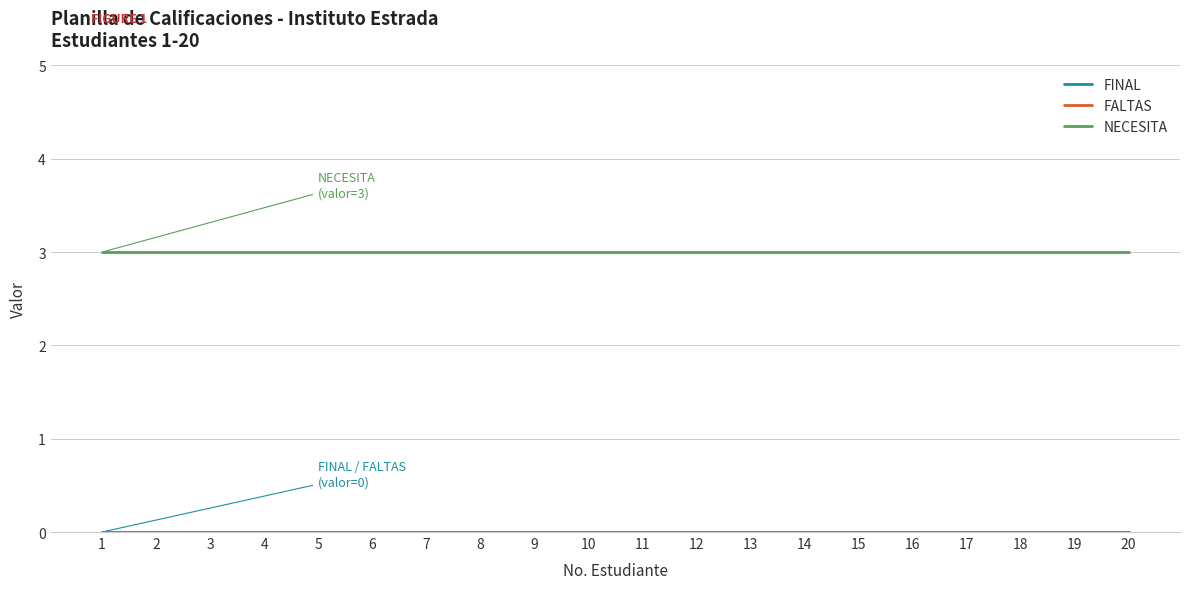

Reading left to right, list all the values displayed in this chart.

FINAL: 0	0	0	0	0	0	0	0	0	0	0	0	0	0	0	0	0	0	0	0
FALTAS: 0	0	0	0	0	0	0	0	0	0	0	0	0	0	0	0	0	0	0	0
NECESITA: 3	3	3	3	3	3	3	3	3	3	3	3	3	3	3	3	3	3	3	3